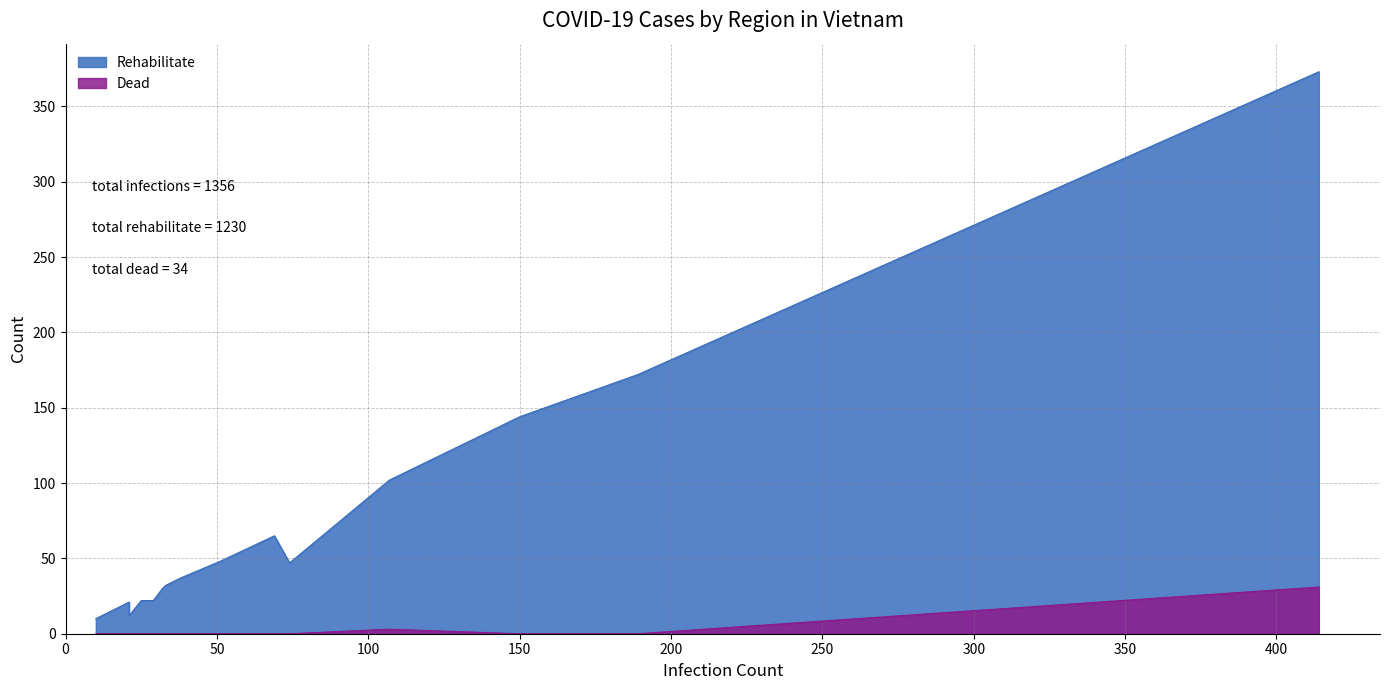

Between Thái Bình and Ninh Bình, which series saw the biggest shift?

Rehabilitate